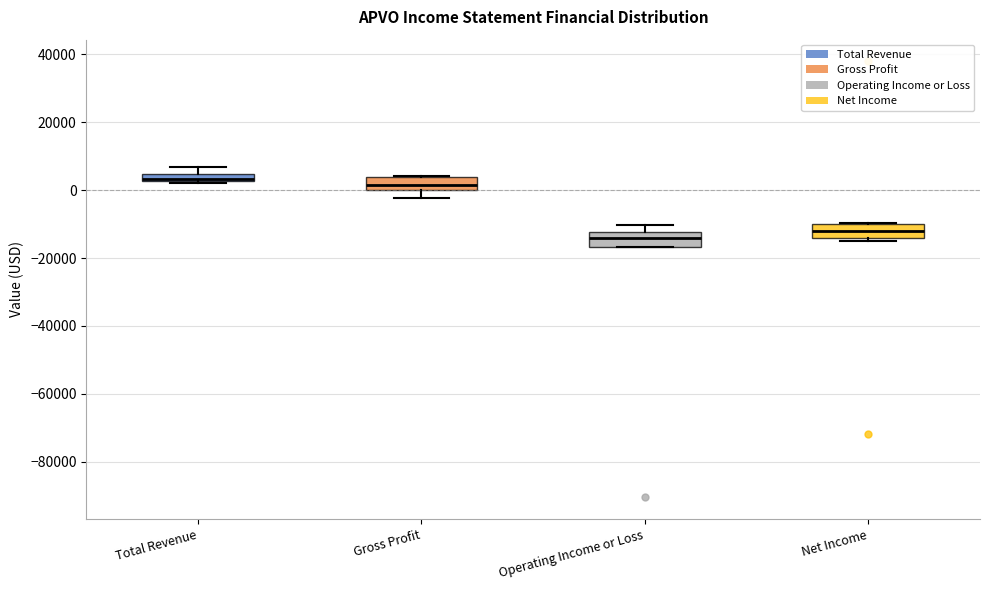

Where does the median line of the box for Operating Income or Loss sit on the y-axis? The values are not printed on the chart, so give them approximately, as read against the axis.

-14000